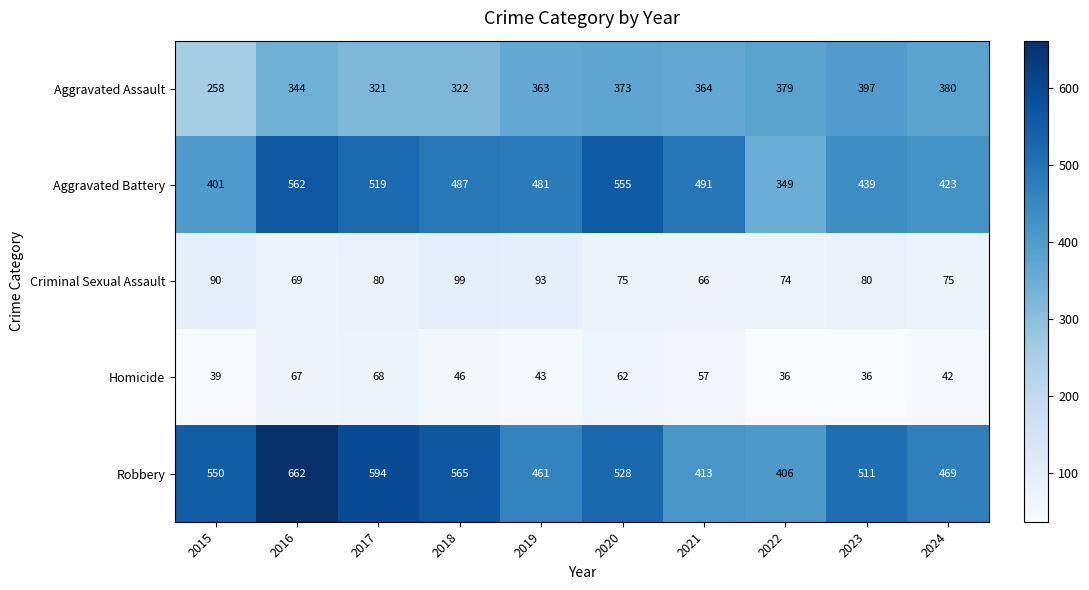

What is the difference between the maximum and minimum values in the Criminal Sexual Assault series?

33